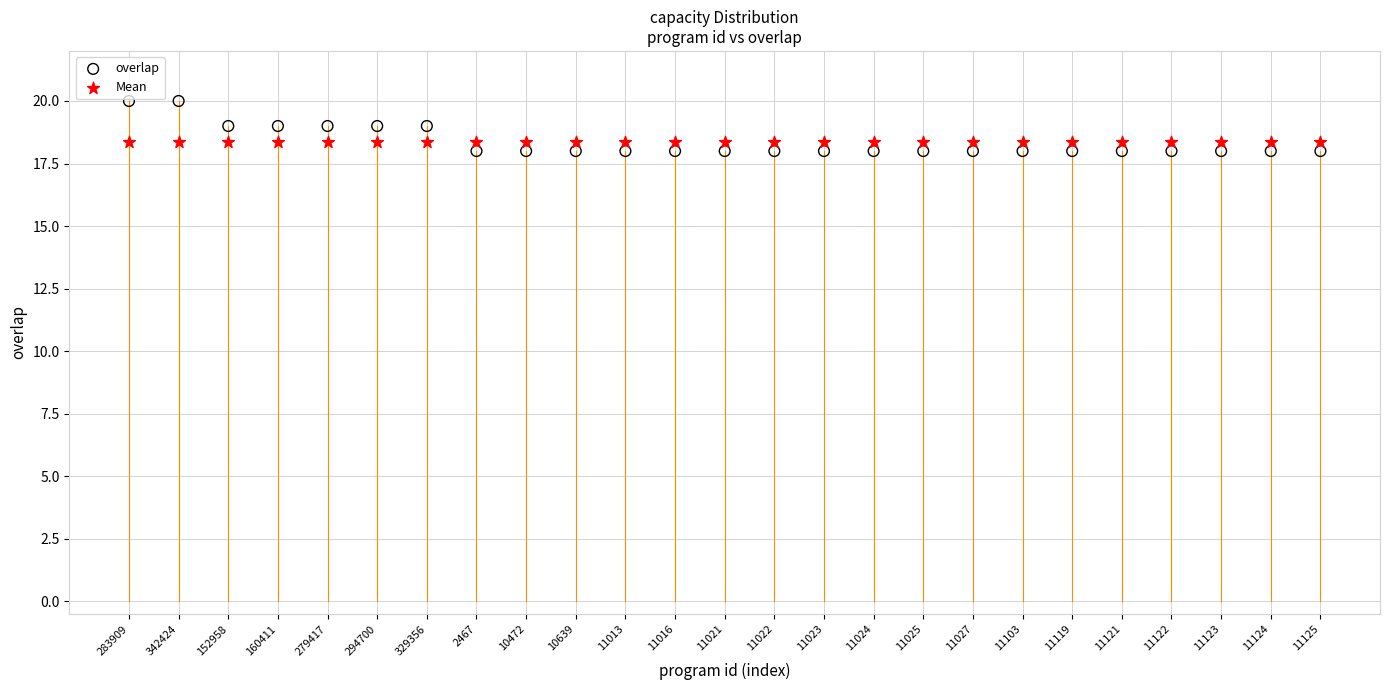

Which series reaches the maximum Y coordinate?

overlap